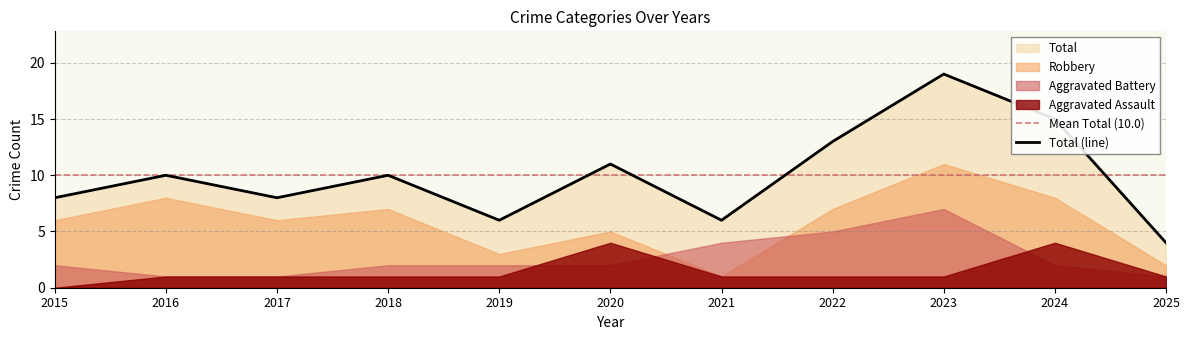

What value does the Aggravated Assault series have at 2019?

1